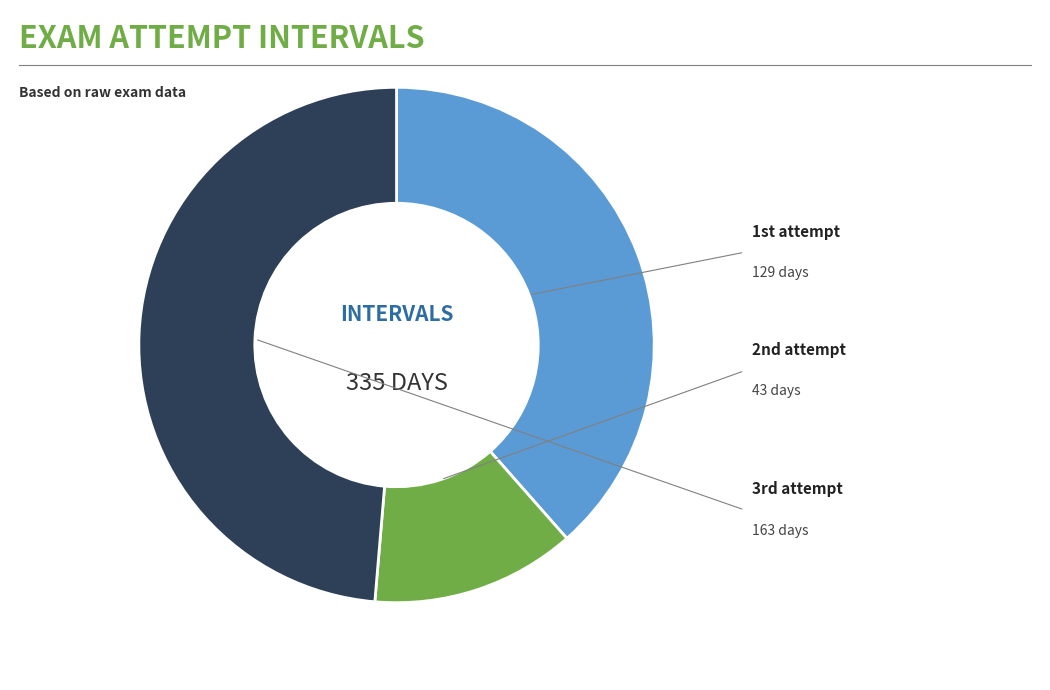

How many slices are in this pie chart?

3